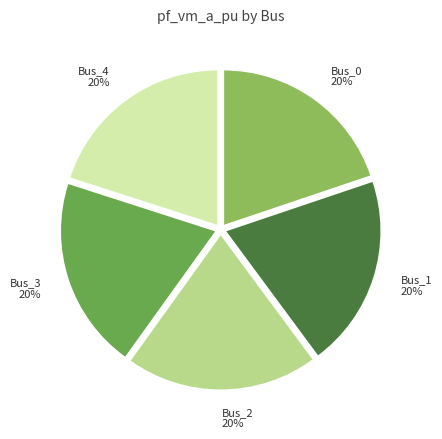

Is Bus_2 the majority of the pie?

No